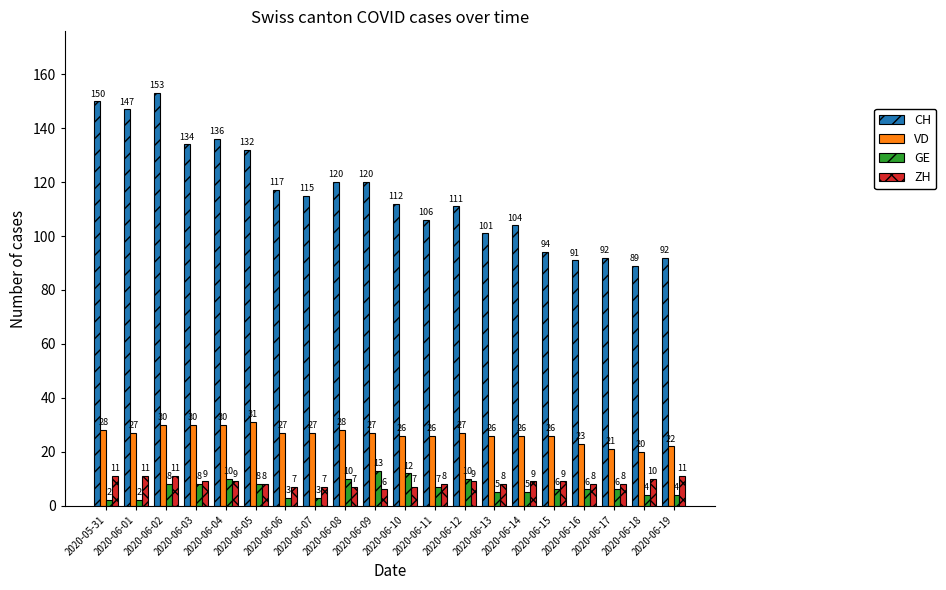

What is the sum of all GE values?

132